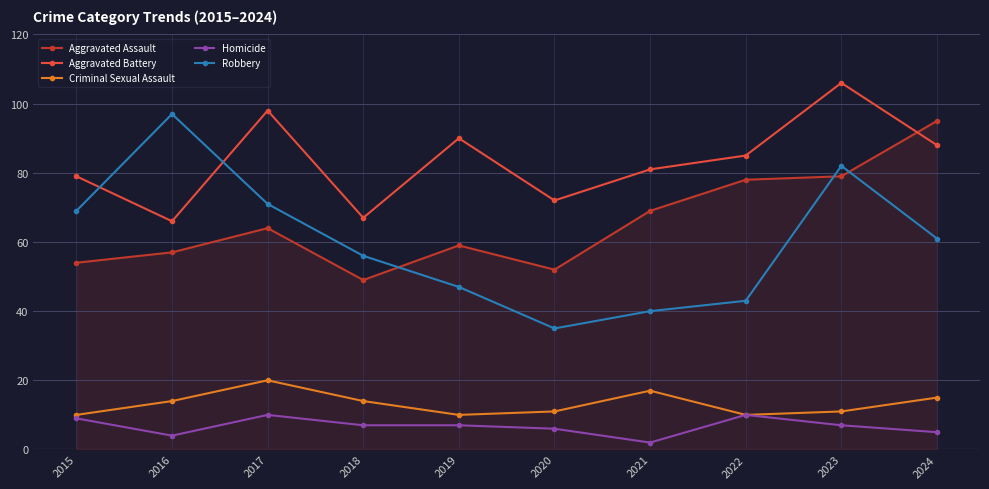

Does the chart have visible grid lines?

Yes